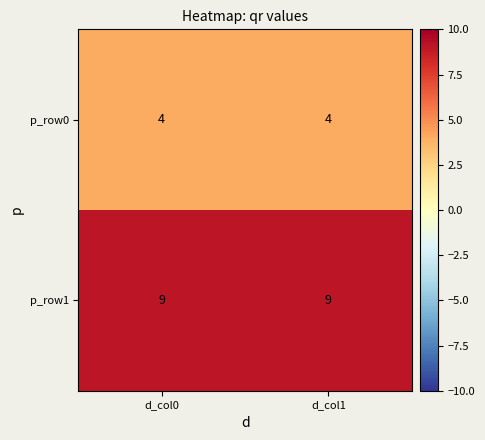

Rank the series at d_col0 from lowest to highest value.

p_row0, p_row1